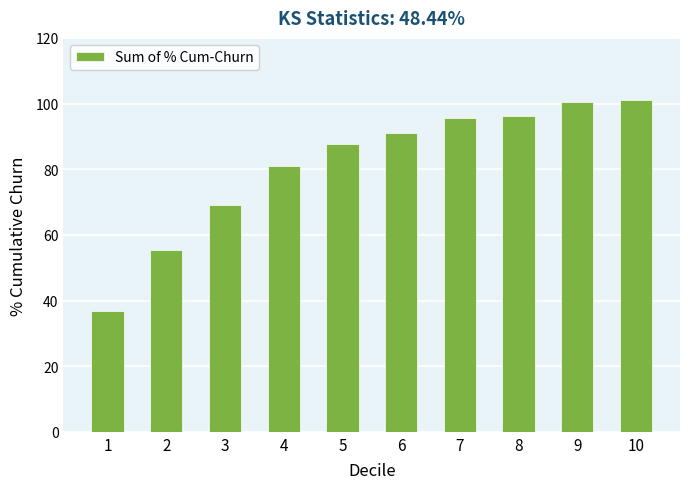

What is the value of the 4th bar from the left?

81.1